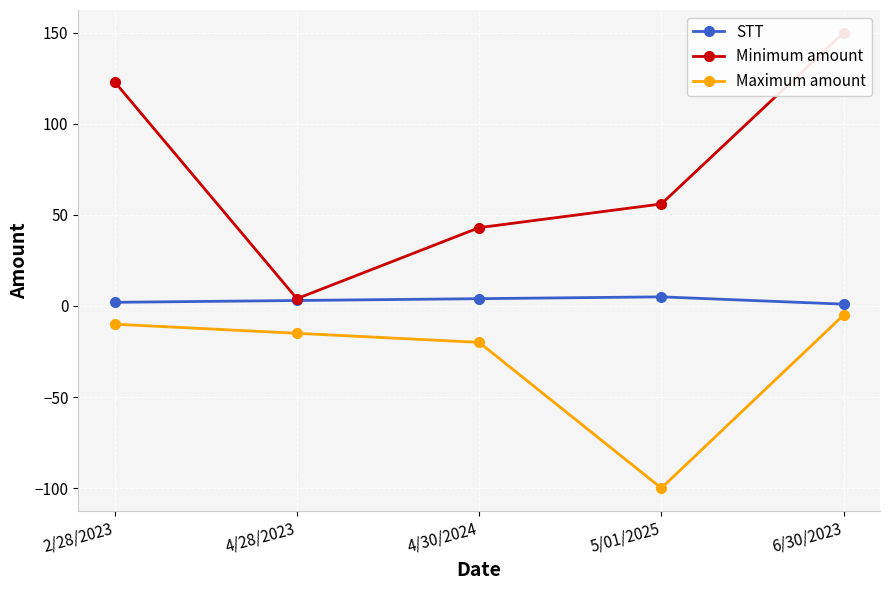

How many distinct data groups are displayed?

3